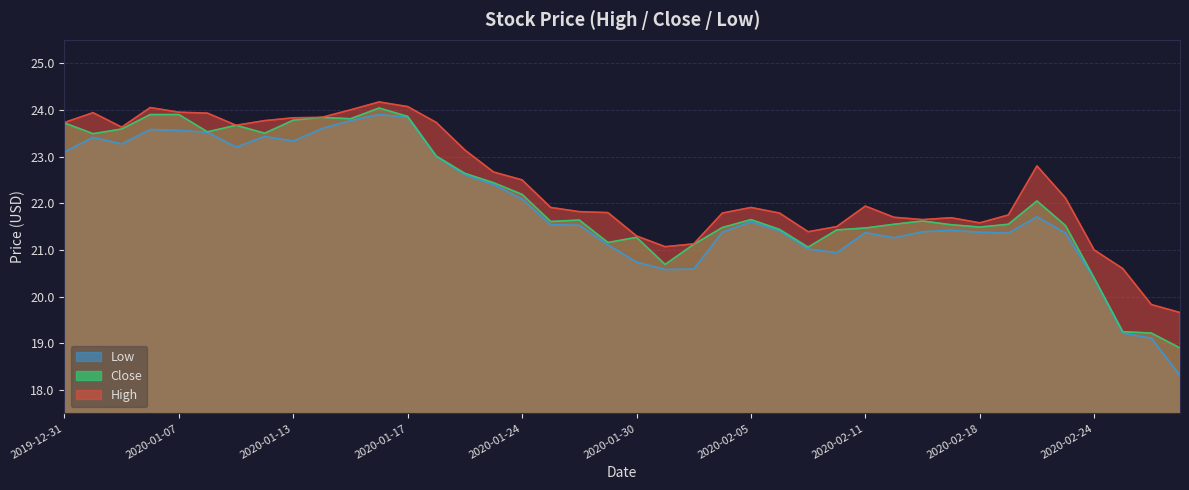

Rank the series at 2020-02-24 from lowest to highest value.

Low, Close, High